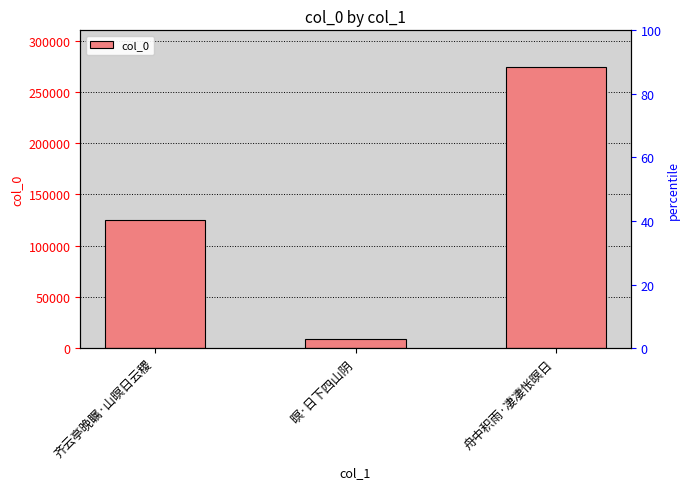

What is the label of the 2nd bar from the left?

暝·日下四山阴